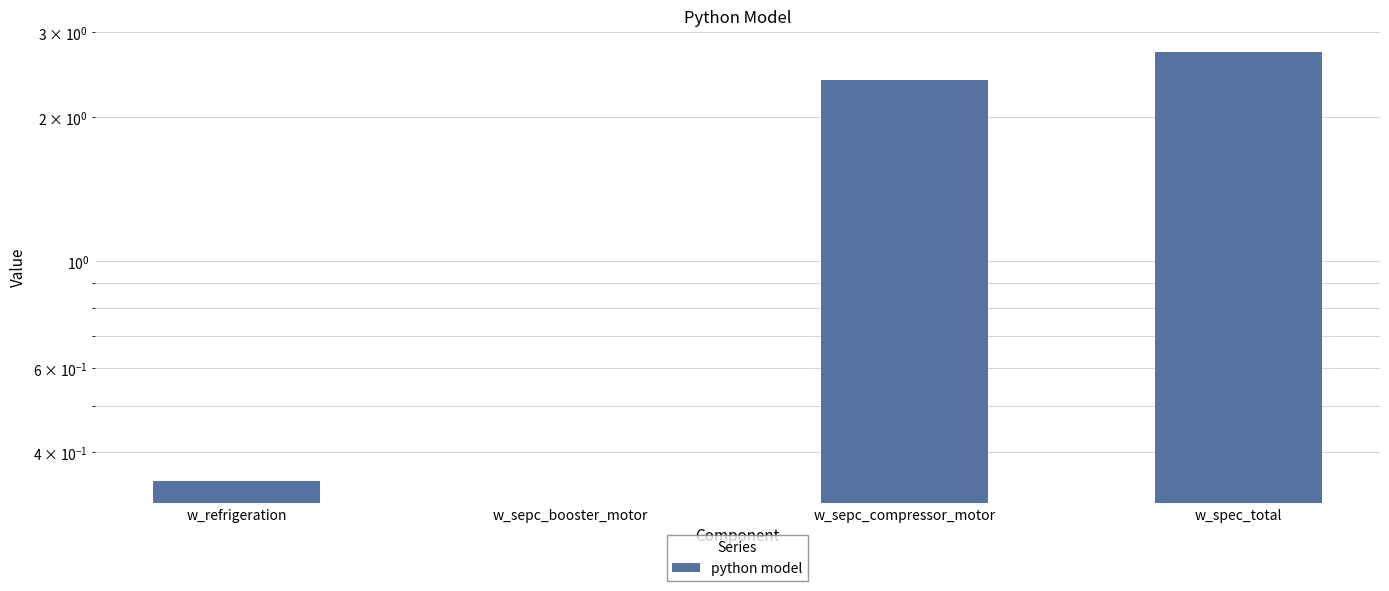

True or false: the data shows 1.6 at w_sepc_booster_motor.

False